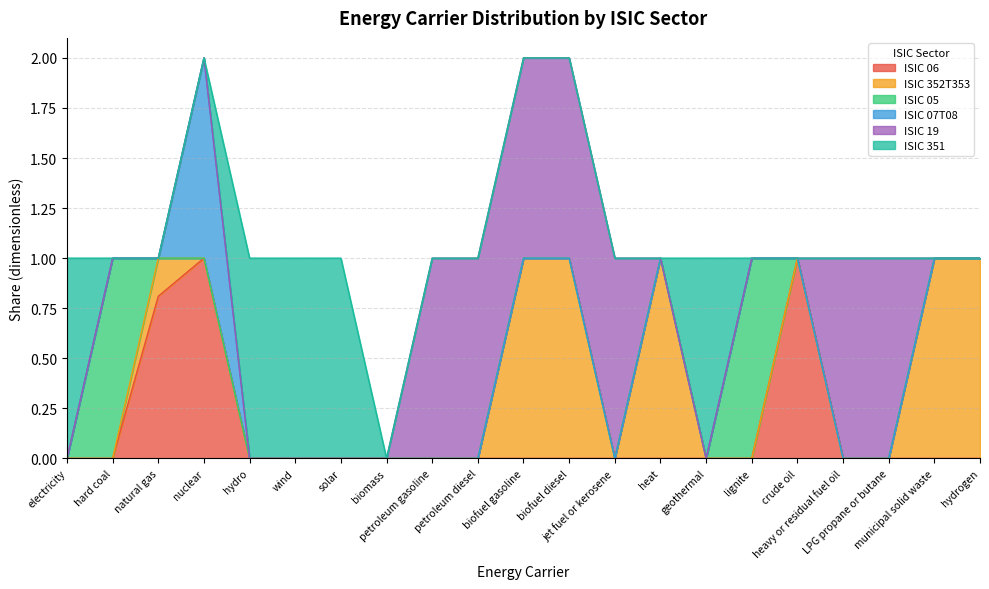

At which category is the sum across all series the highest?

nuclear